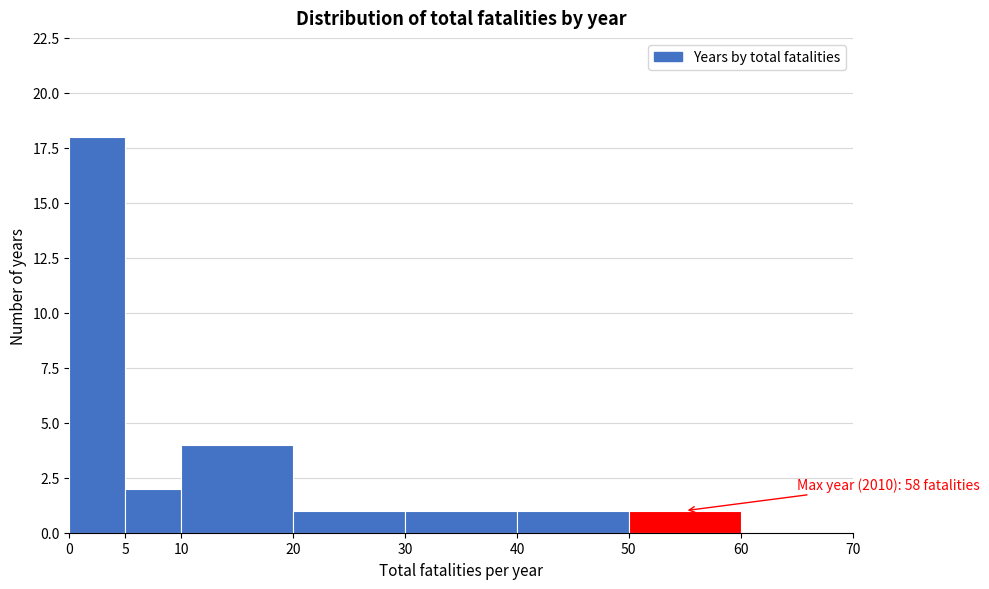

Over which range of the x-axis is the bar tallest?

0 to 5